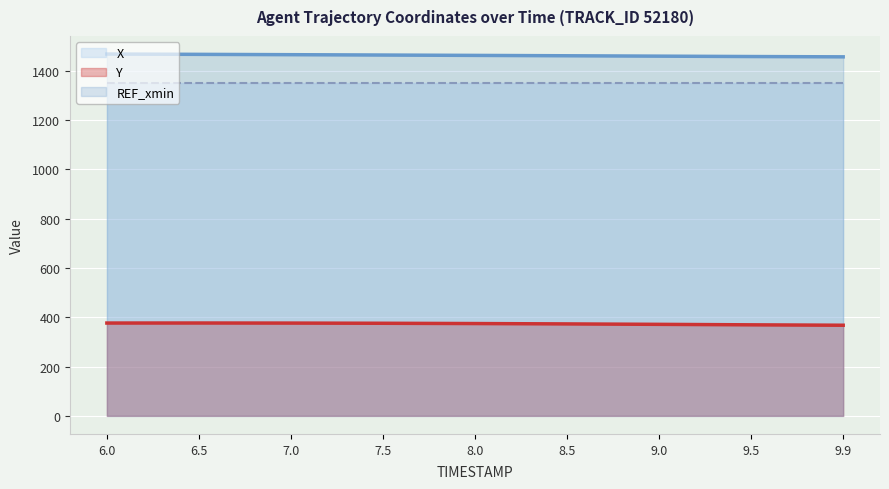

What is the approximate value of X at 9.9?

1455.8